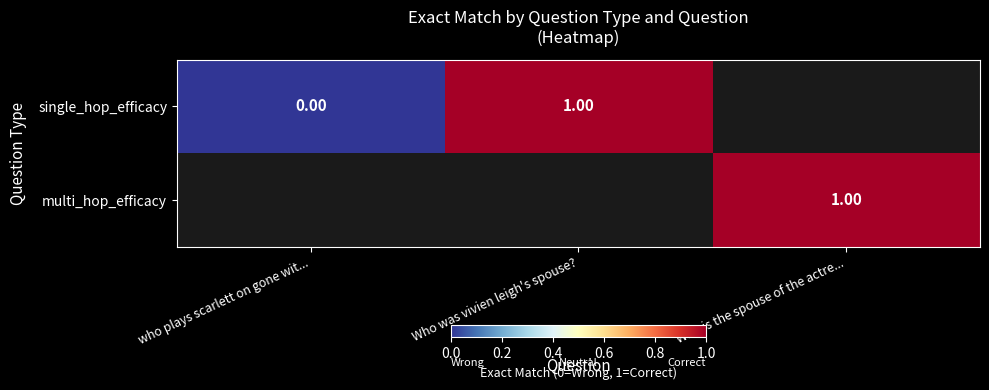

The value of single_hop_efficacy at Who was vivien leigh's spouse? is 1.0. True or false?

True